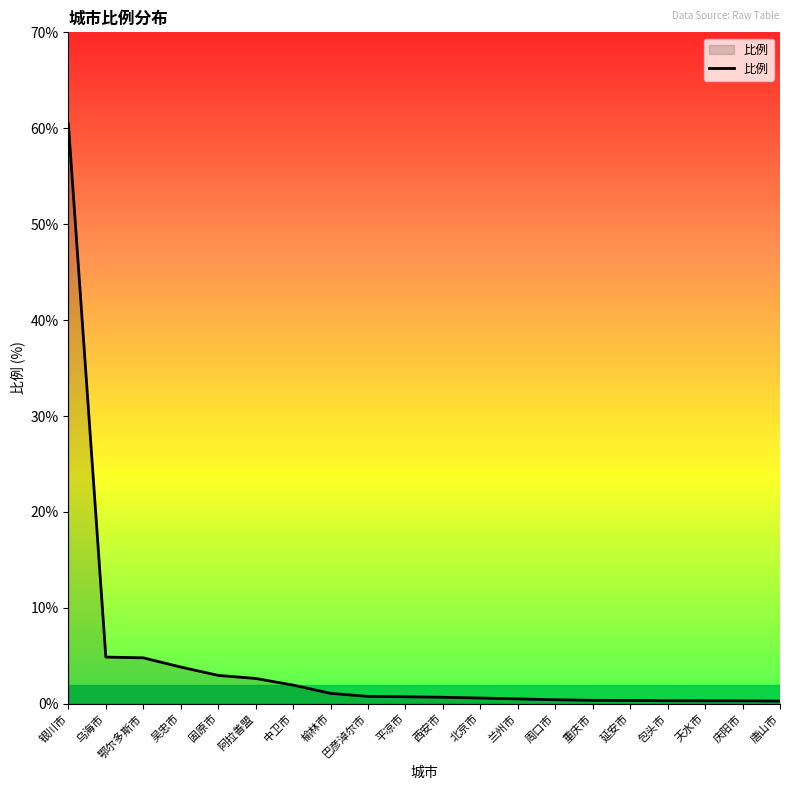

Is it true that the value at 固原市 is 3.0?

True